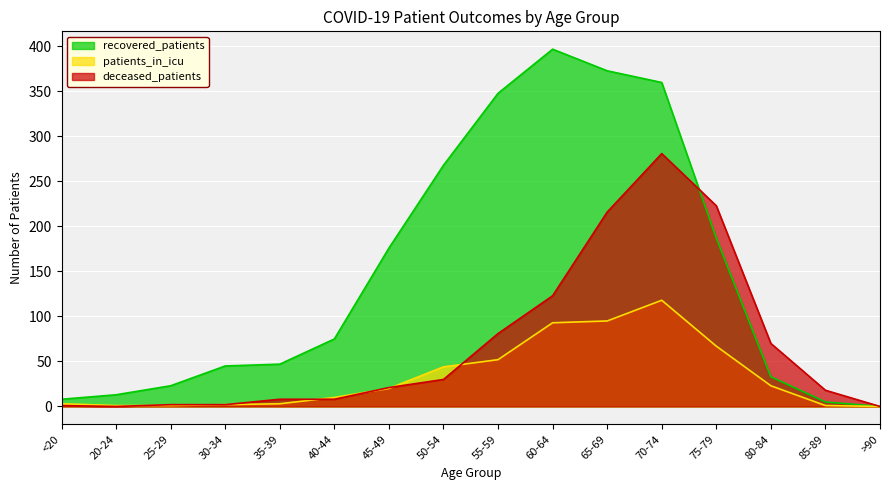

Between 50-54 and 80-84, which series saw the biggest shift?

recovered_patients